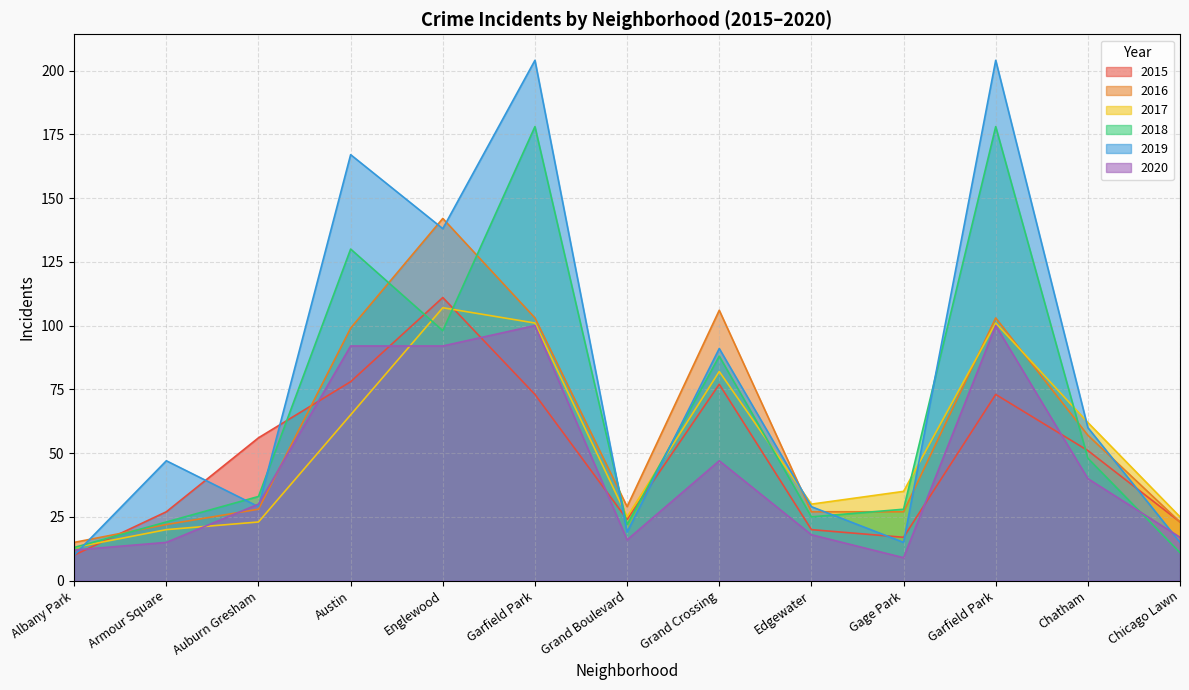

Is it true that 2018 equals 51 at Auburn Gresham?

False